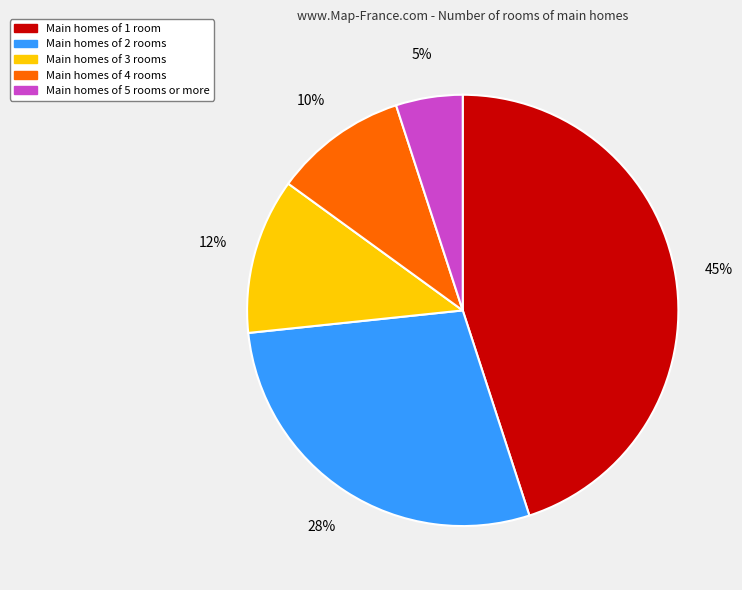

Do Main homes of 2 rooms and Main homes of 3 rooms together represent more than half of the pie?

No